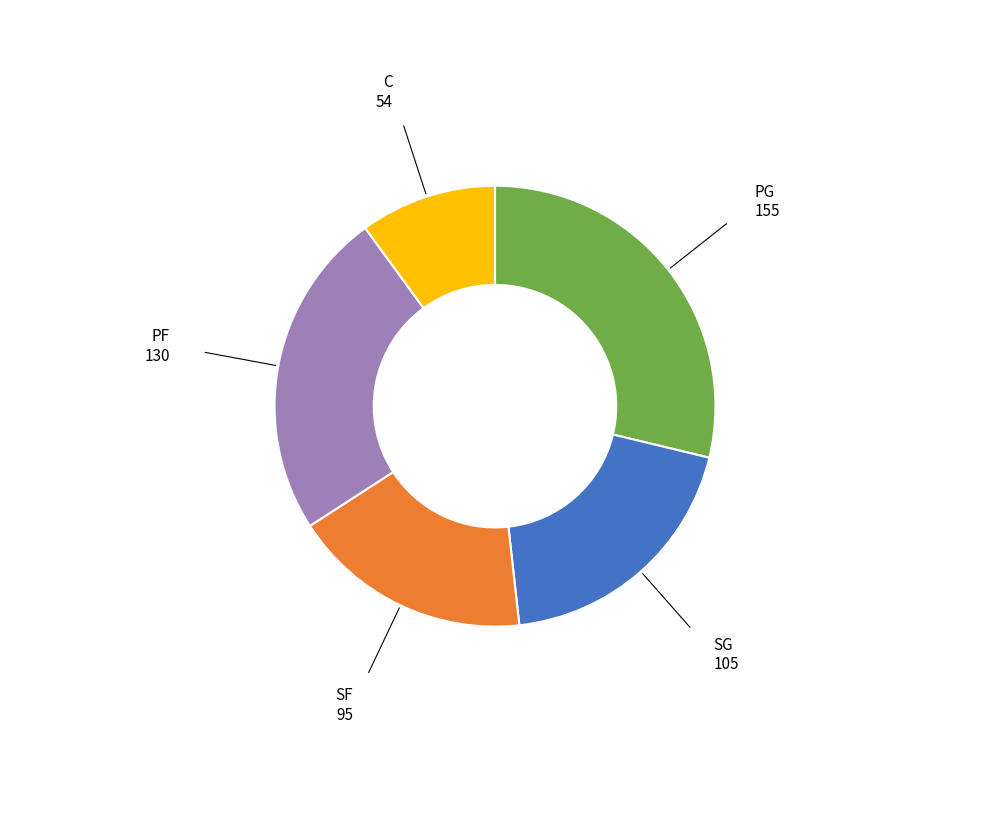

Approximately how many times larger is the value at PG compared to PF?

1.2